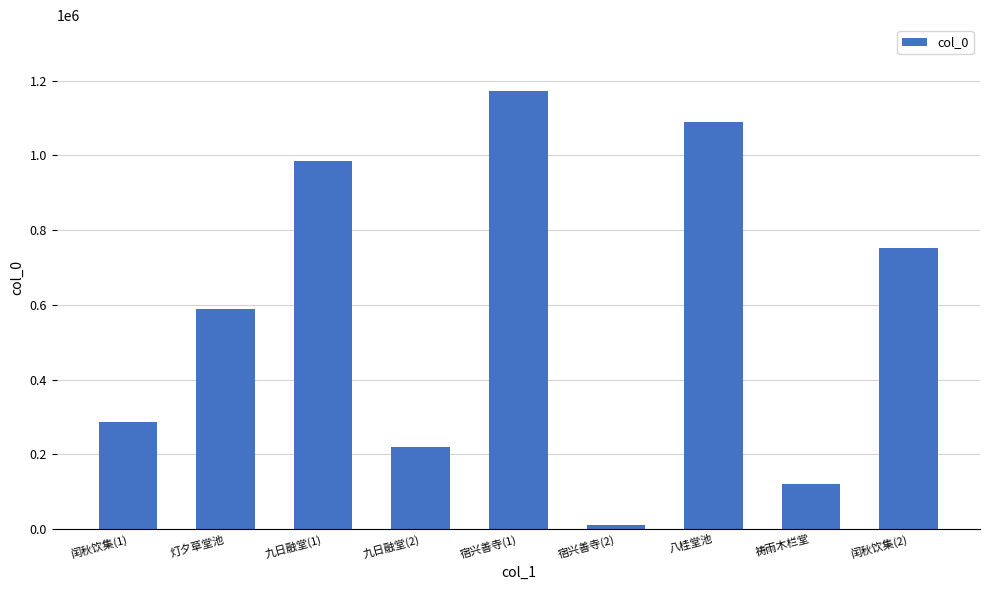

What is the label of the 5th bar from the left?

宿兴善寺(1)